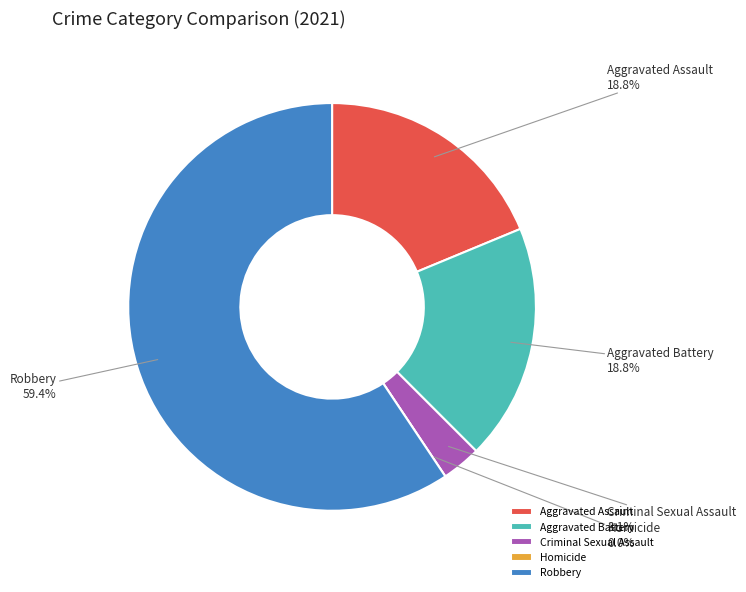

To the nearest percent, what is the average slice percentage?

20%